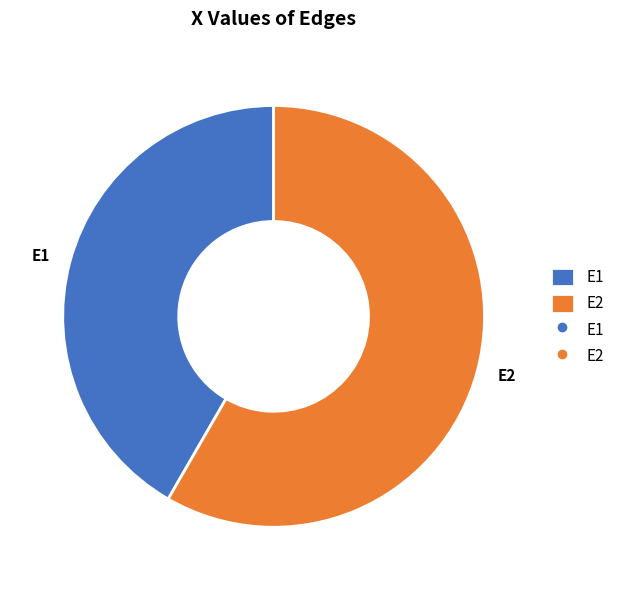

Is it true that E2 is 58% of the pie?

True